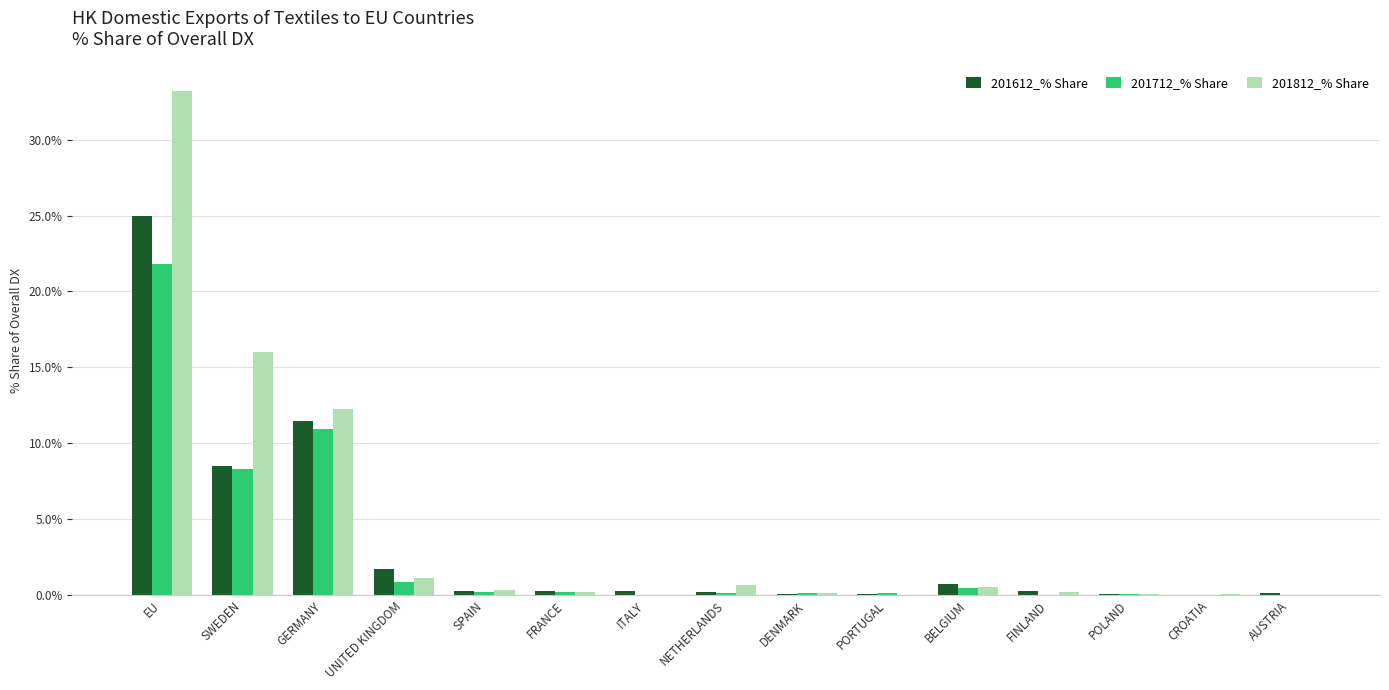

True or false: 201812_% Share has a value of 1.1 at UNITED KINGDOM.

True